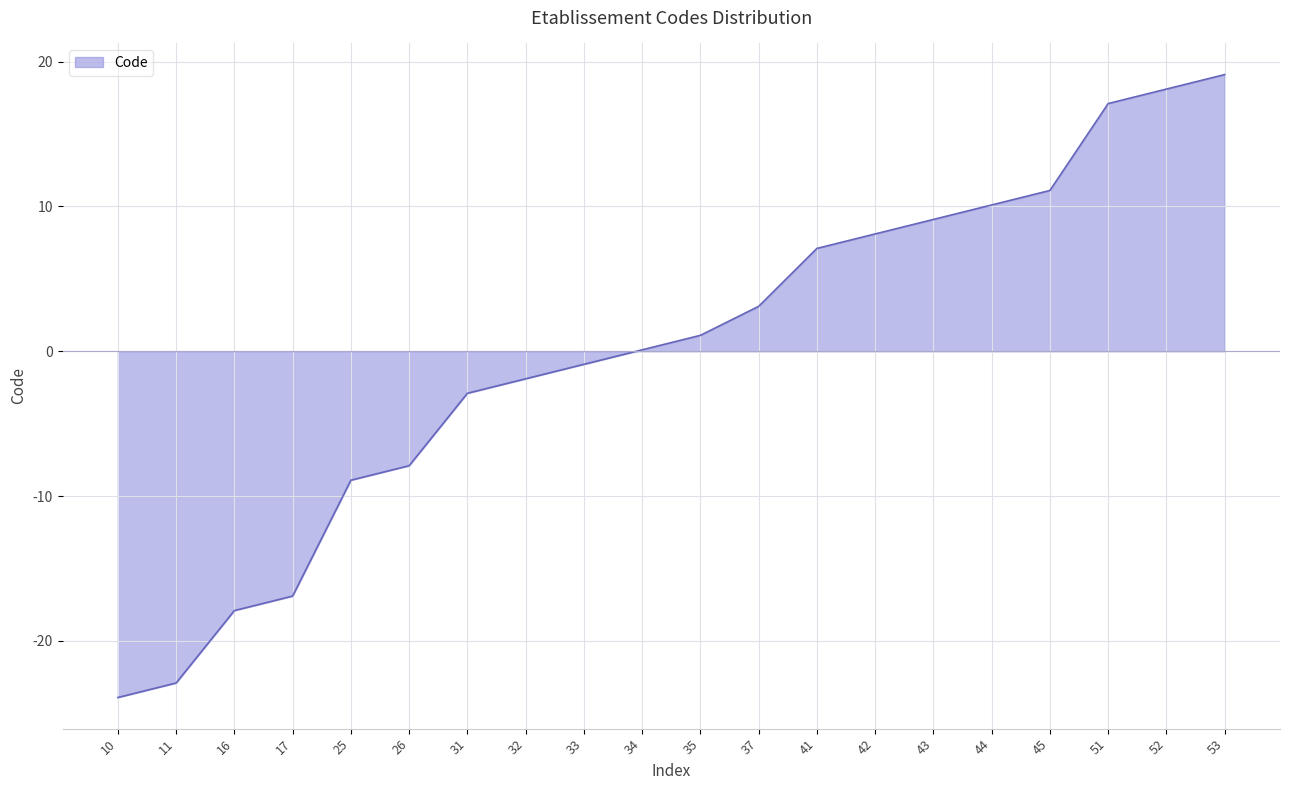

Read the value at 53.

19.1